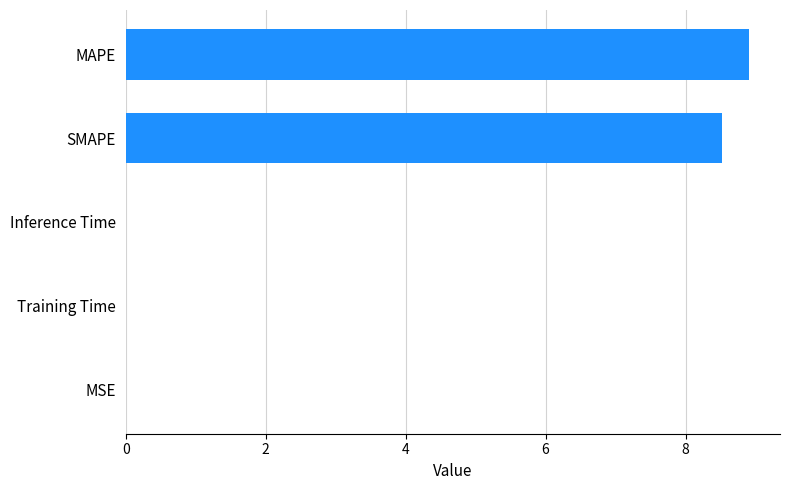

The value at Inference Time is 0.0. True or false?

True